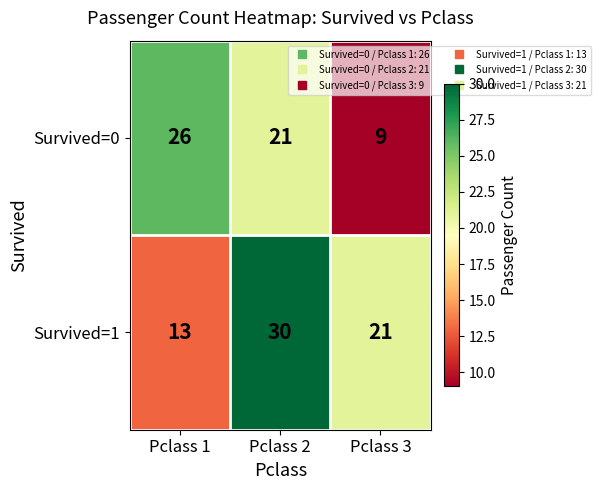

Which series changed the most between Pclass 1 and Pclass 3?

Survived=0